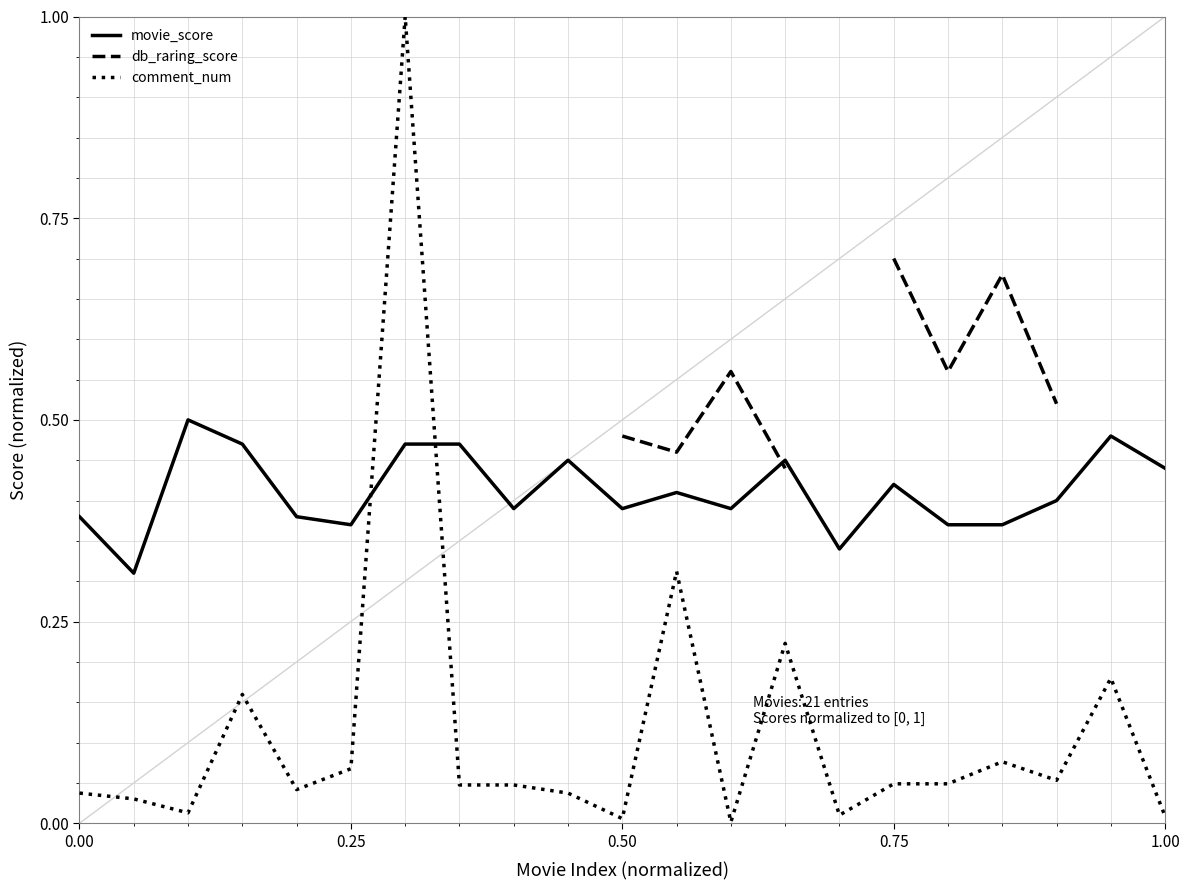

True or false: comment_num has a value of 0.1 at 0.00.

False